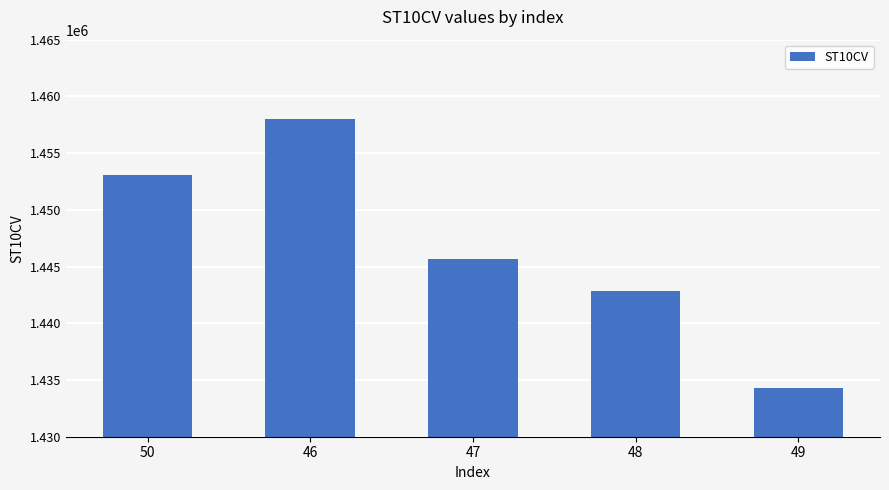

What is the average value?

1446794